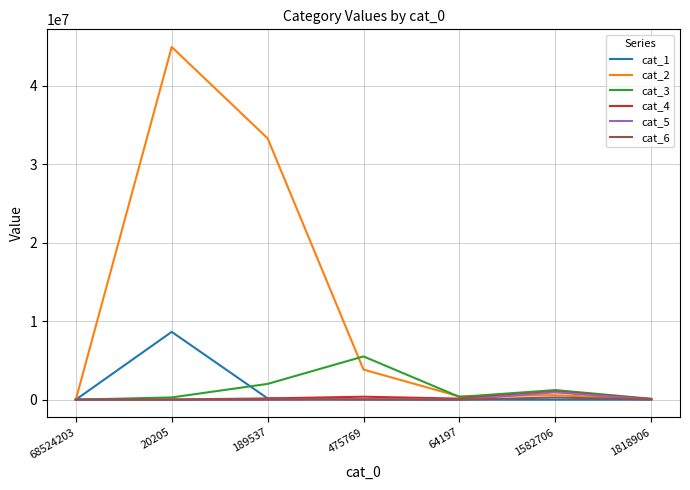

Does the chart have visible grid lines?

Yes